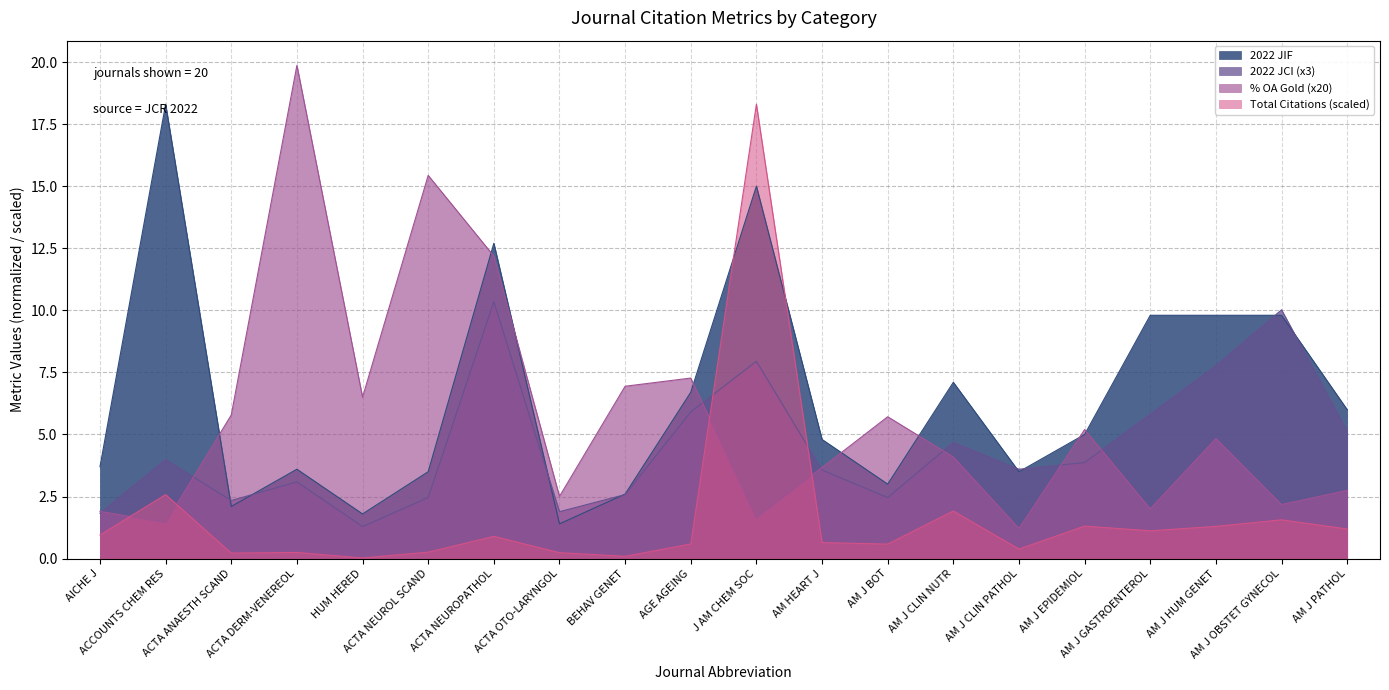

Which category has the highest value in the Total Citations series?

J AM CHEM SOC